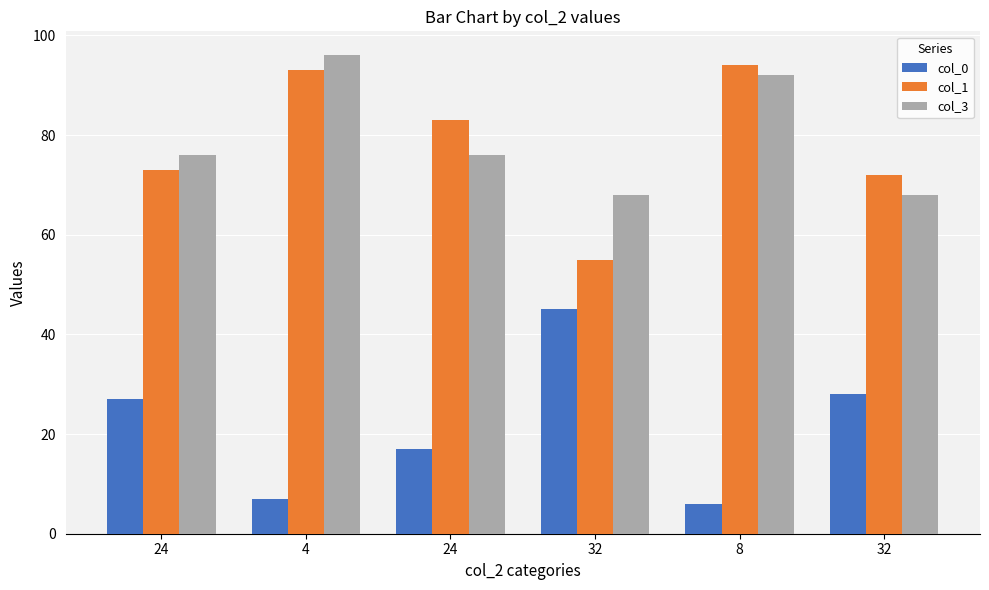

How many col_3 values are between 68 and 92?

5